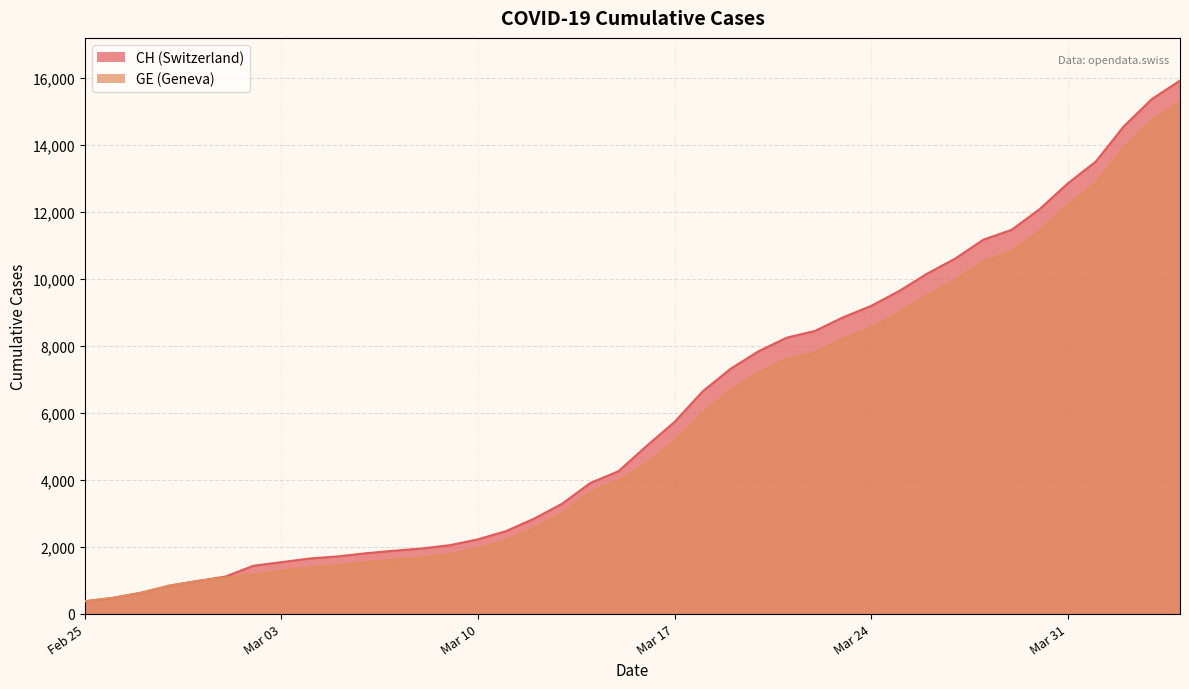

True or false: CH has more than 2 points higher than both neighbors.

False